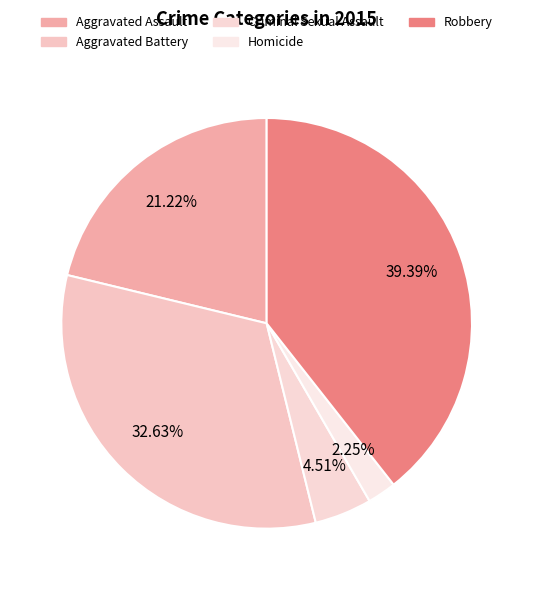

What is the change in value from Aggravated Battery to Criminal Sexual Assault?

-212